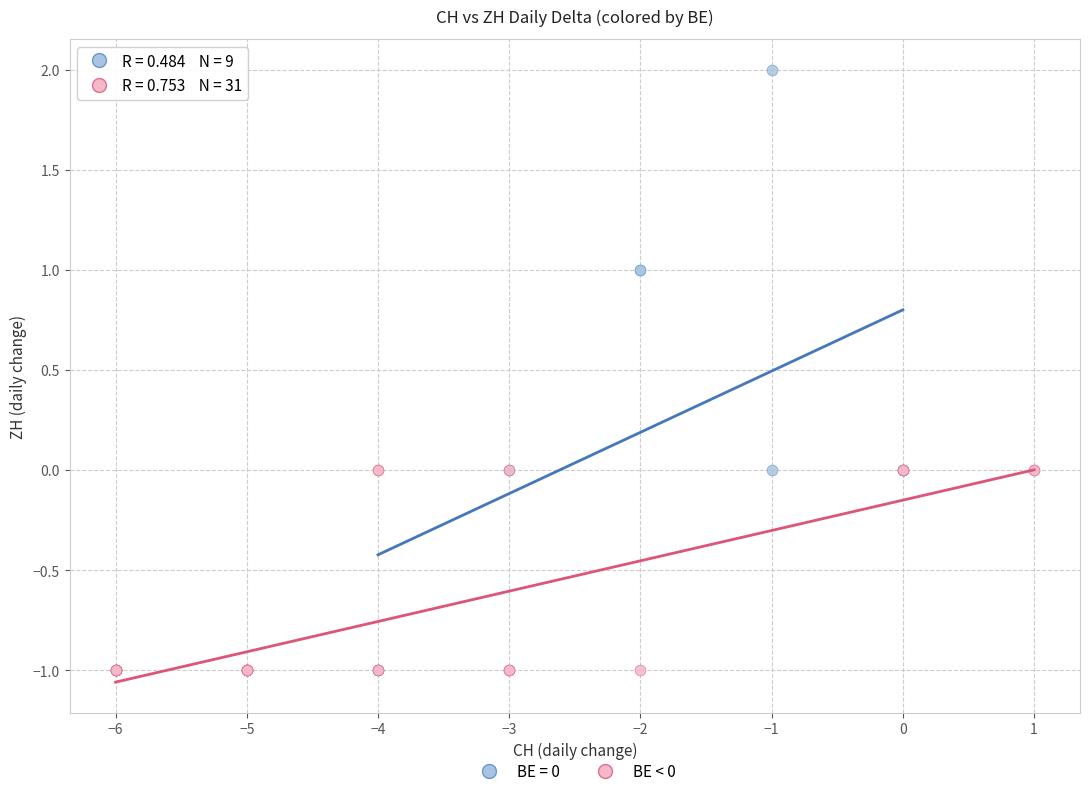

Which series reaches the maximum Y coordinate?

BE = 0